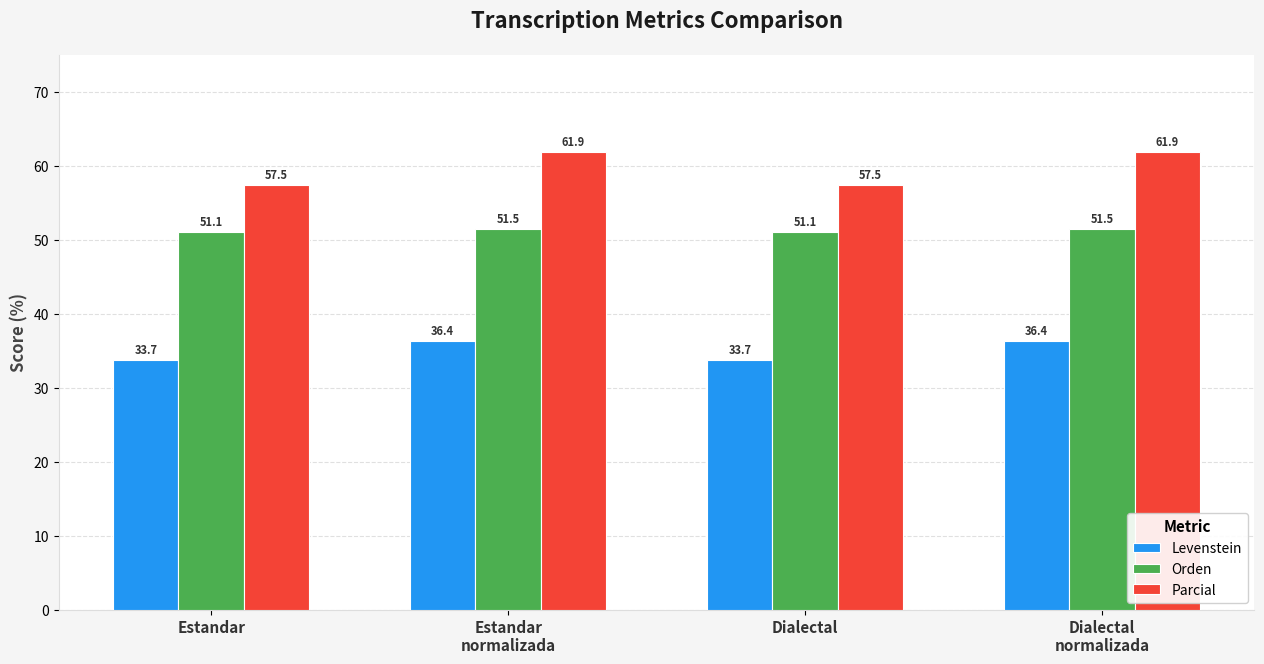

What is the lowest value of the Orden series?

51.1